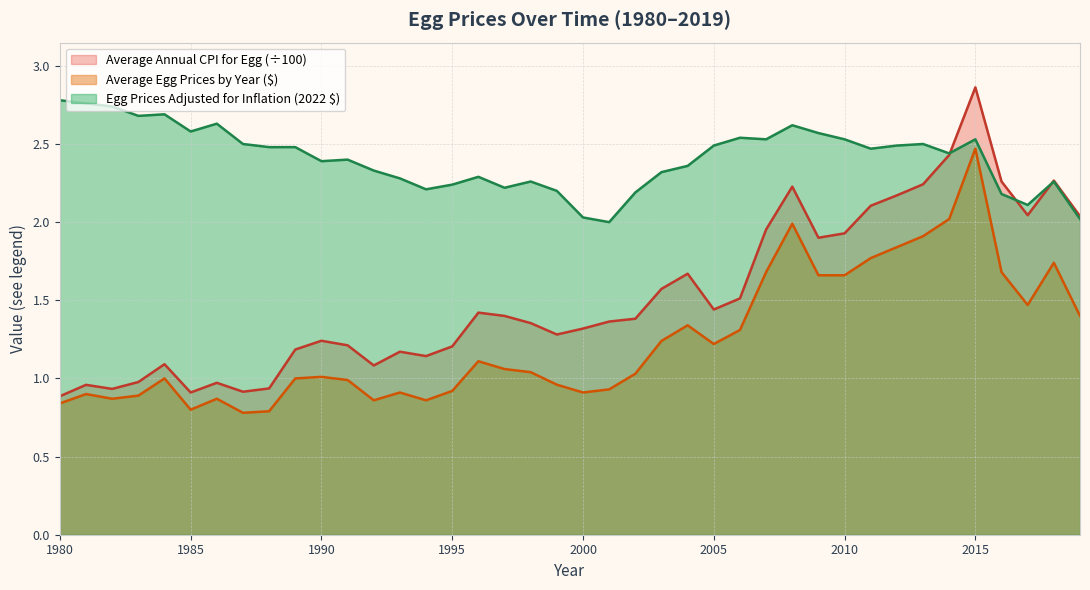

At which category is the sum across all series the highest?

2015